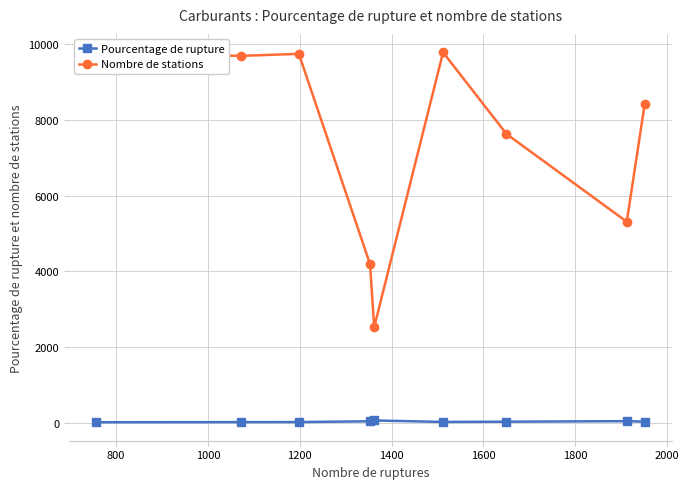

True or false: Pourcentage de rupture and Nombre de stations intersect in this chart.

False